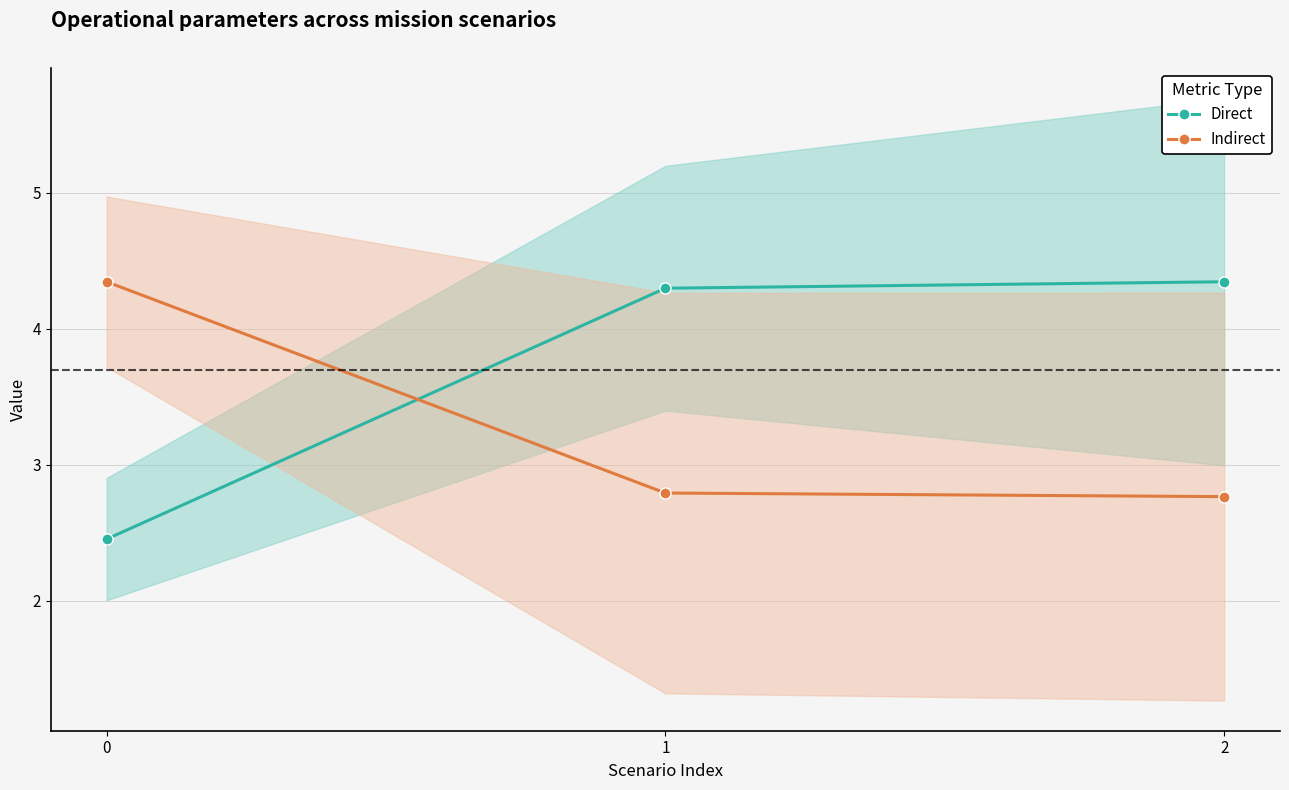

Is this an area chart (filled region under the line)?

No